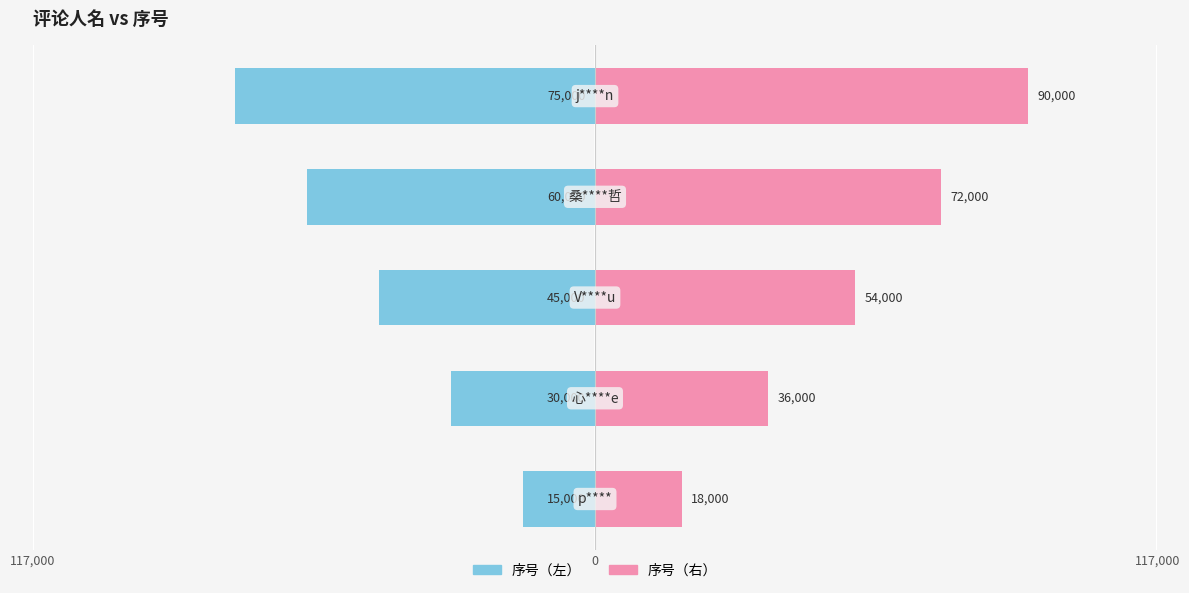

How many 序号（右） values are between 36000 and 72000?

3